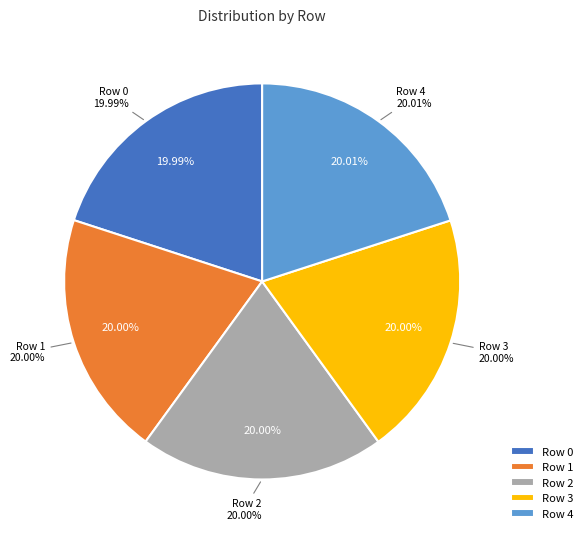

What is the smallest slice in the pie chart?

Row 0